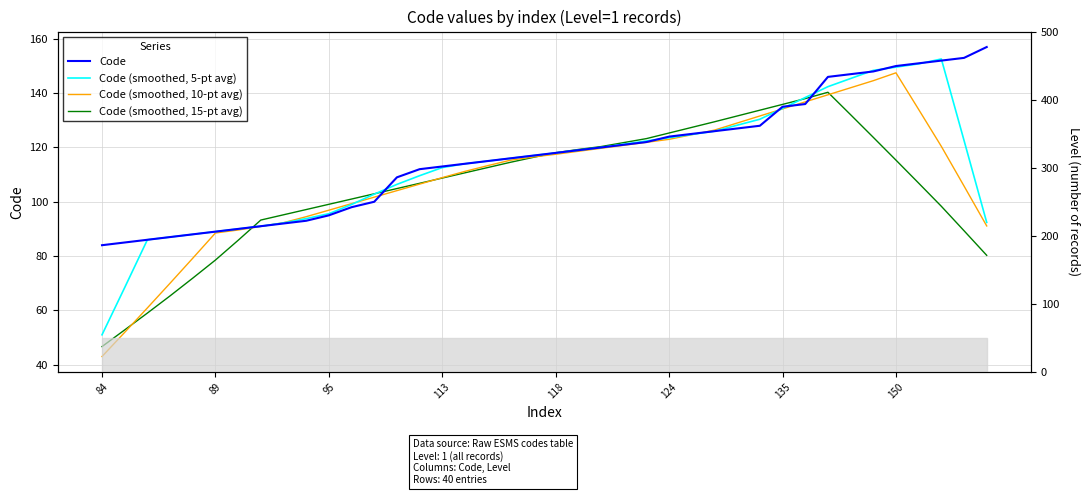

How many series are shown in this chart?

4